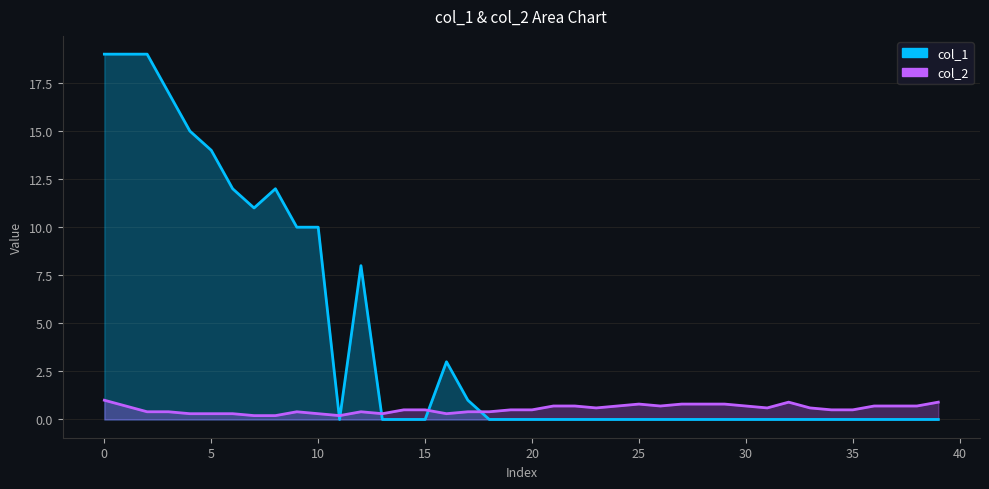

Which series ends up on top after the final intersection of col_1 and col_2?

col_2